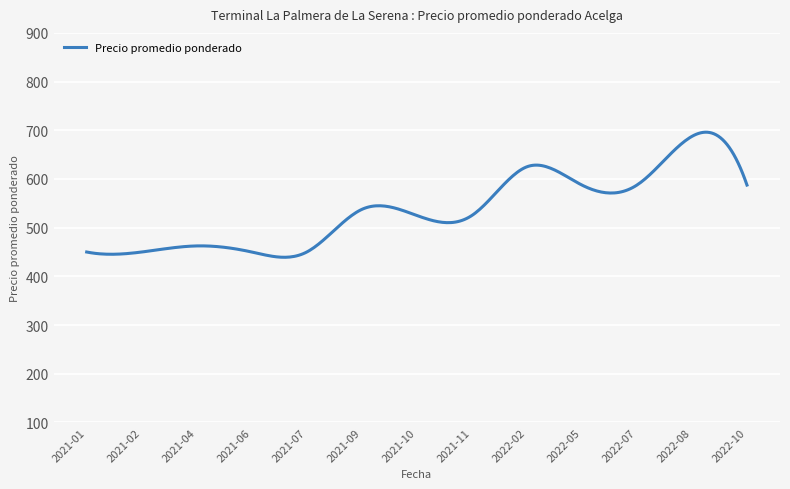

What is the minimum value shown in the chart?

439.2